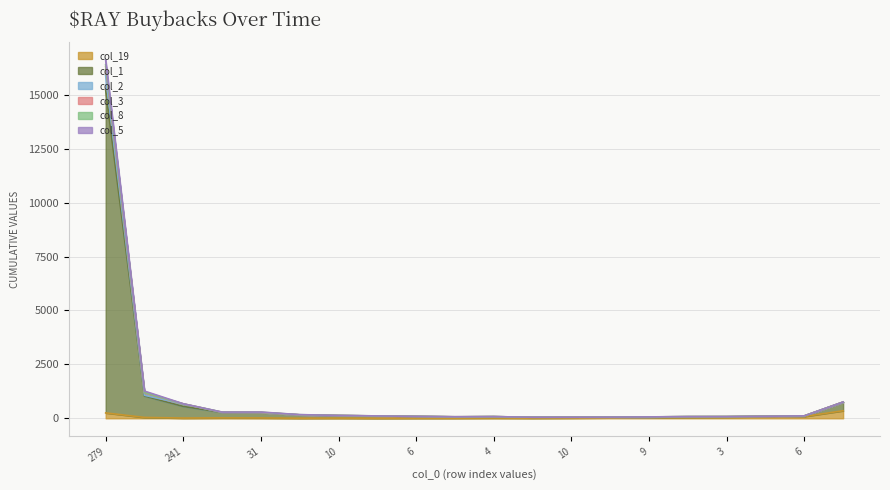

True or false: col_19 and col_3 cross at least once.

False